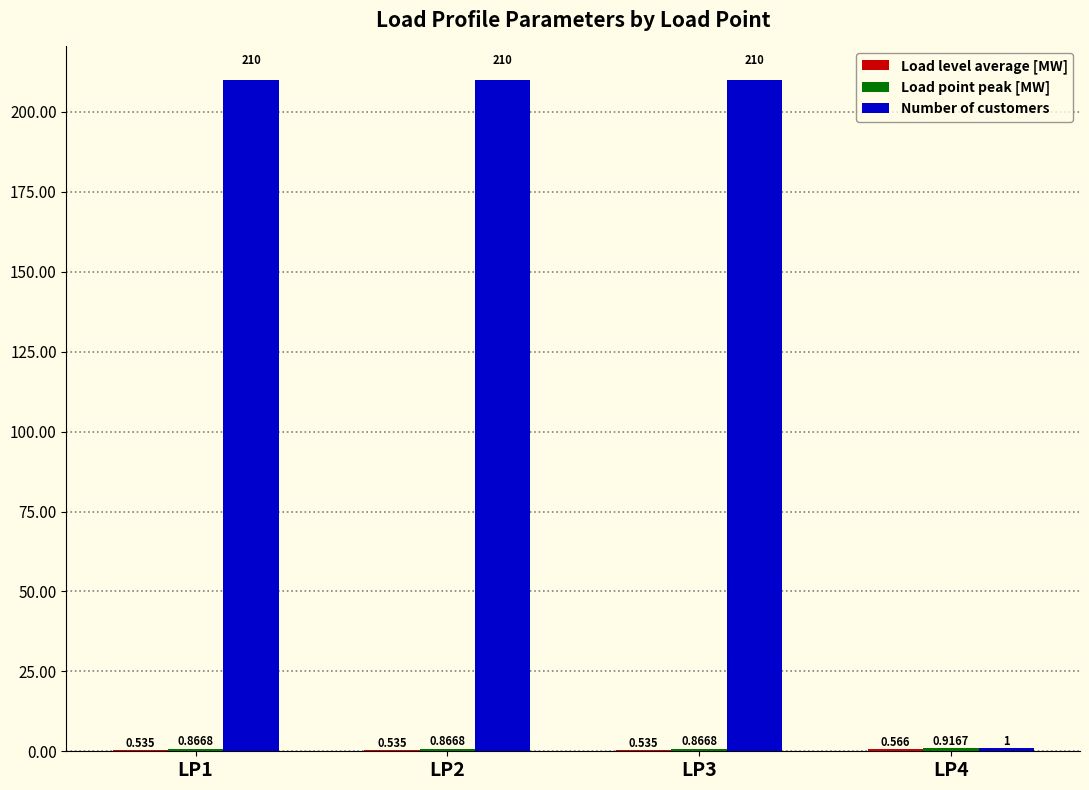

How many categories are shown in the chart?

4